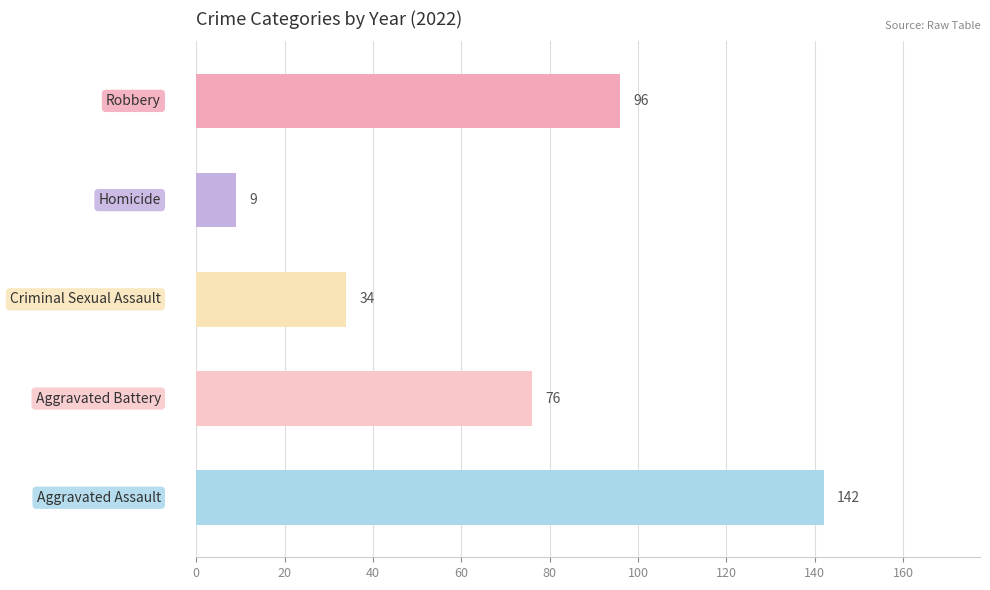

What is the maximum value shown in the chart?

142